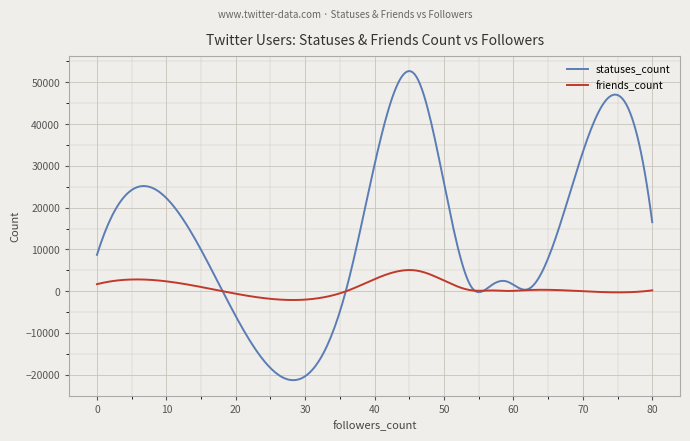

List the series in order of their peak value, lowest first.

friends_count, statuses_count